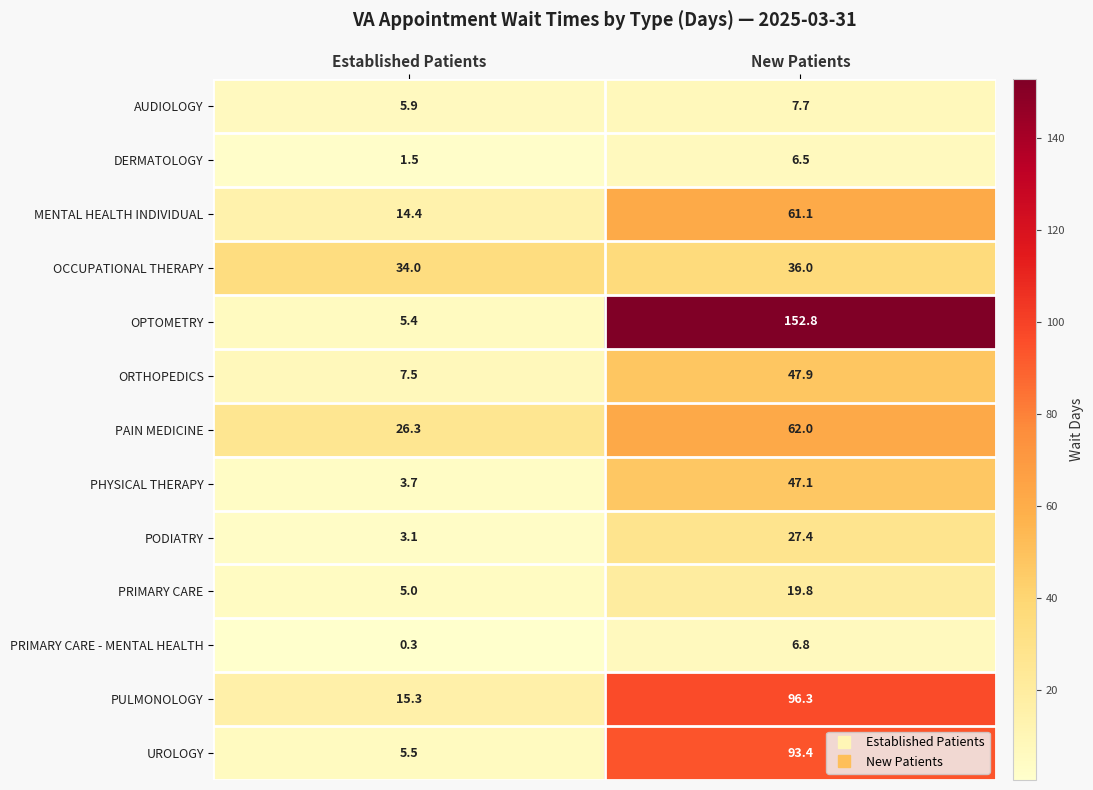

What is the average value of the OCCUPATIONAL THERAPY series?

35.0